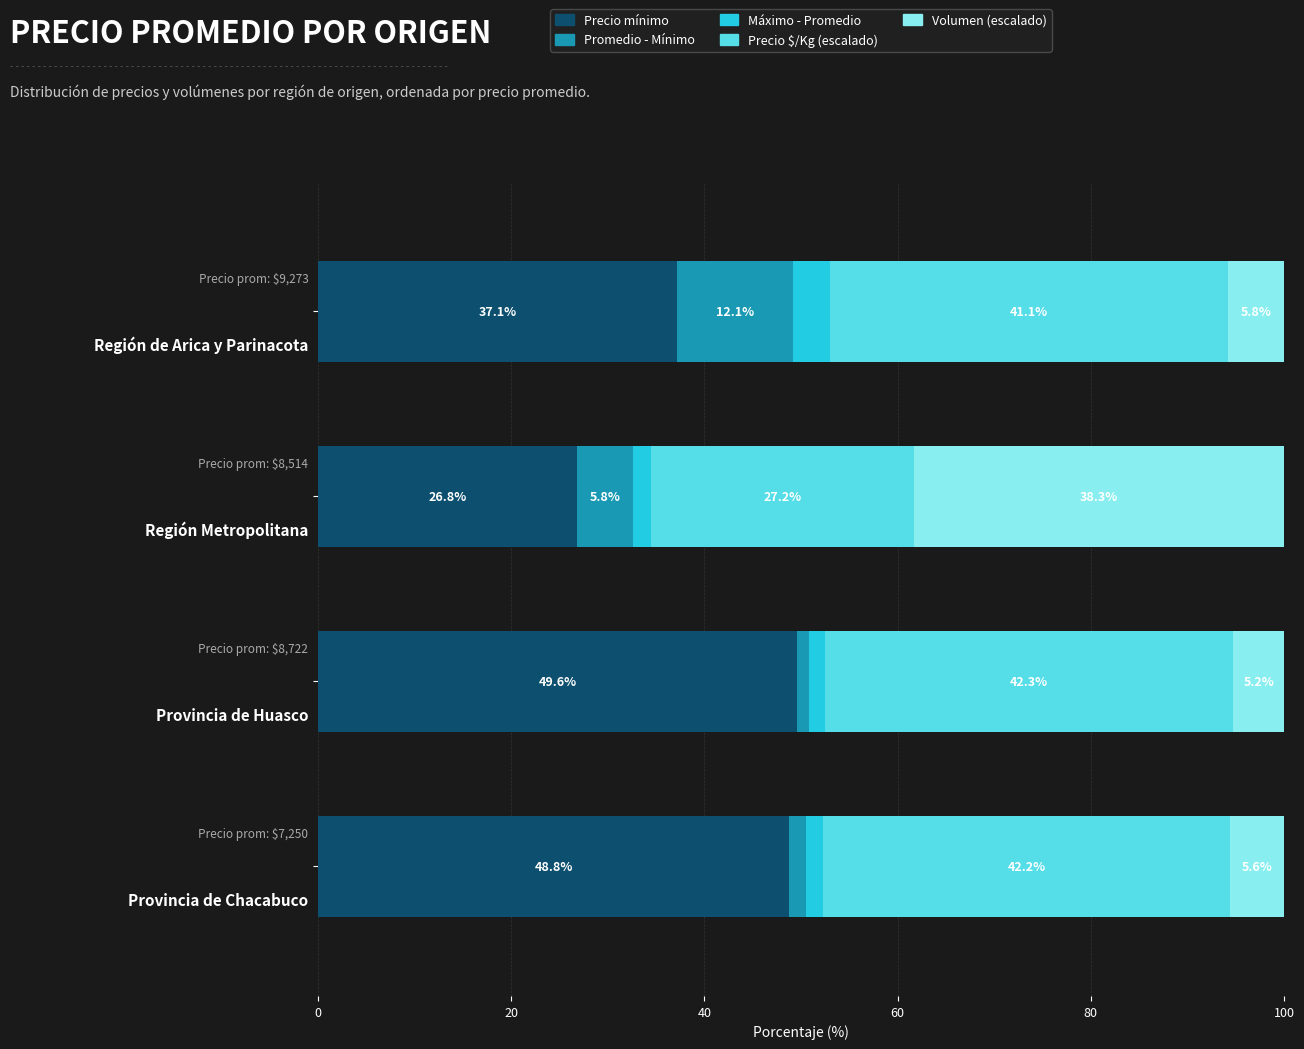

What is the average value of the Precio mínimo series?

40.6